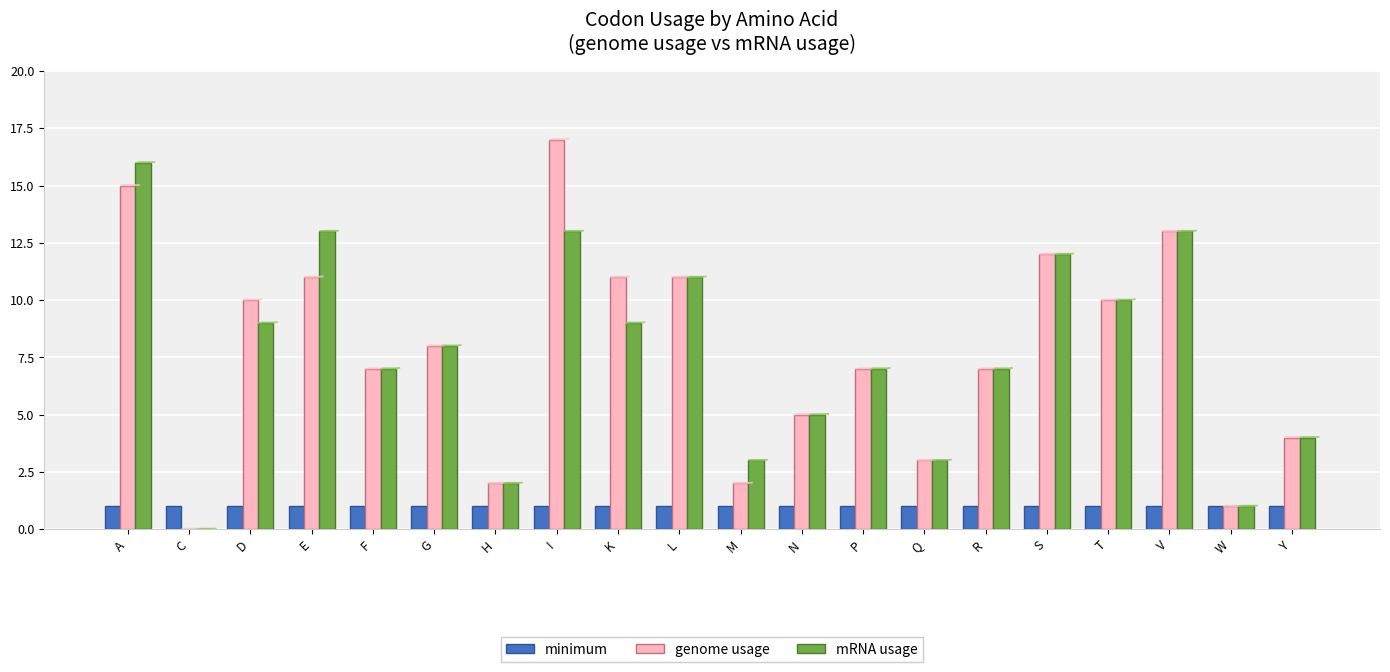

What is the total value across all series at G?

17